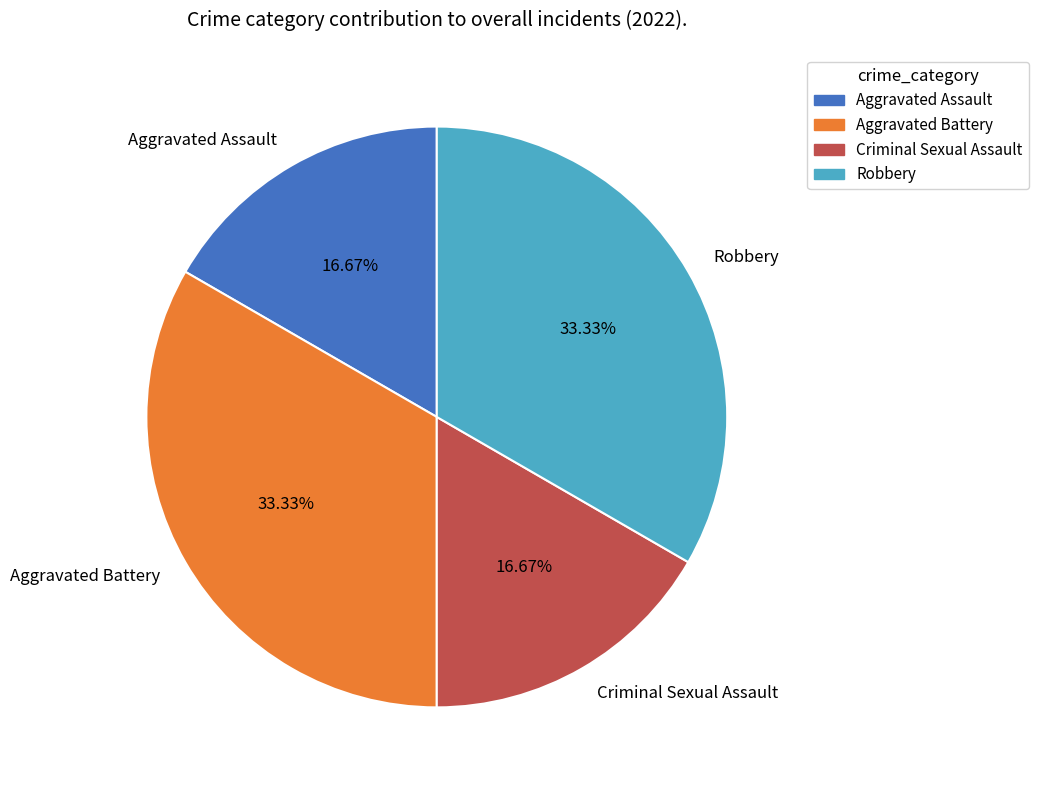

Does Criminal Sexual Assault represent more than half of the total?

No